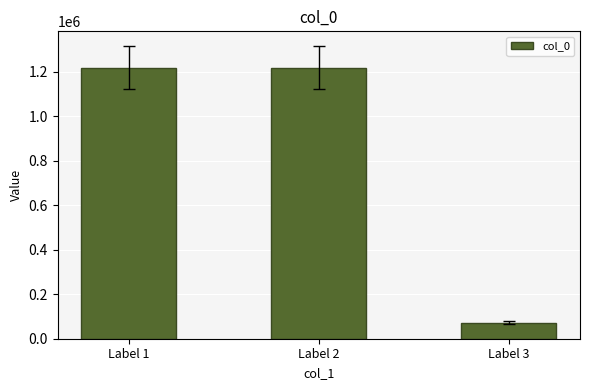

What is the difference between the values at Label 3 and Label 2?

1145531